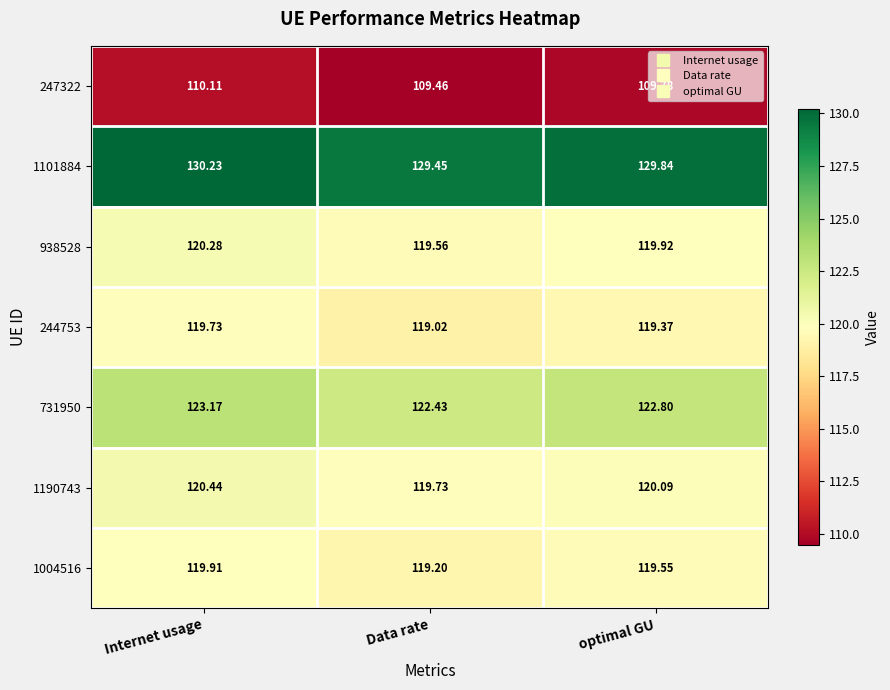

At Data rate, list the series in order from largest to smallest.

1101884, 731950, 1190743, 938528, 1004516, 244753, 247322